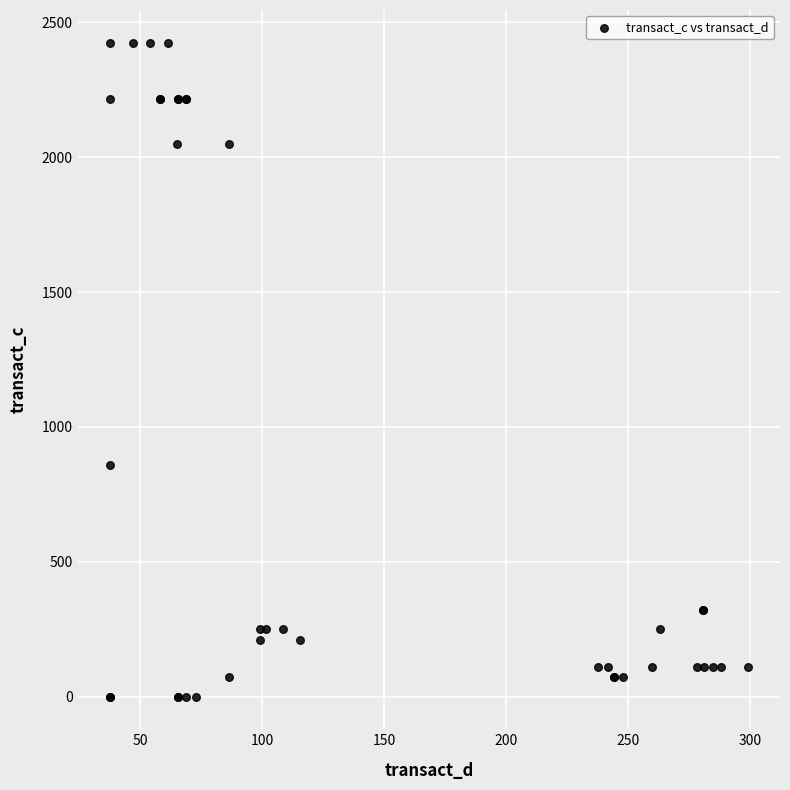

What Y value in the scatter plot is closest to 1212?

857.1